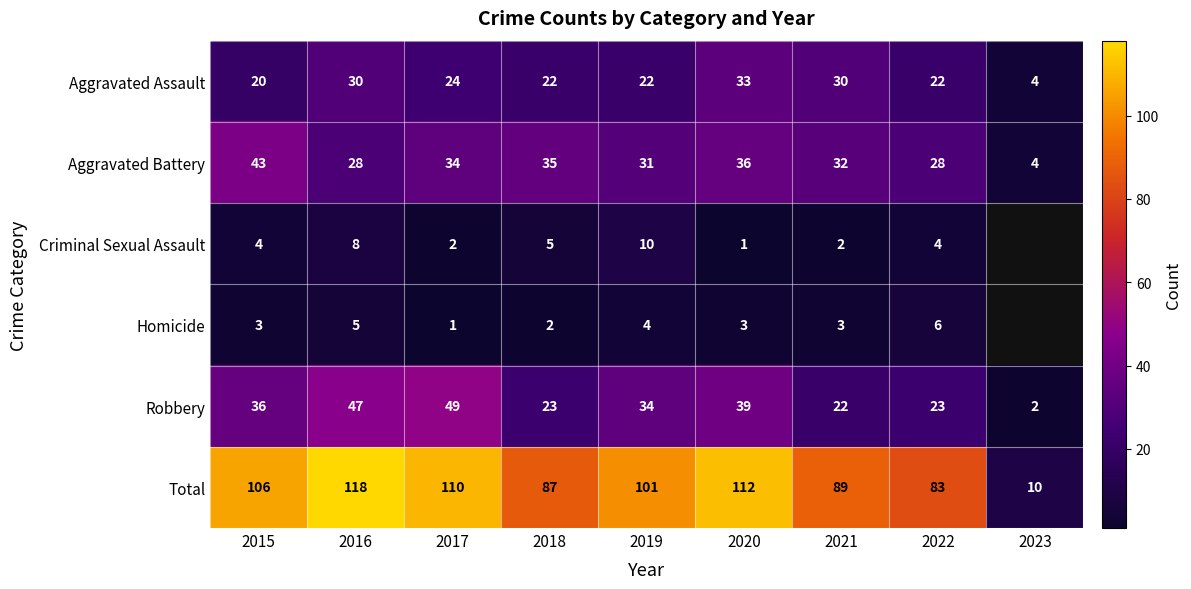

Is it true that Robbery equals 24 at 2020?

False